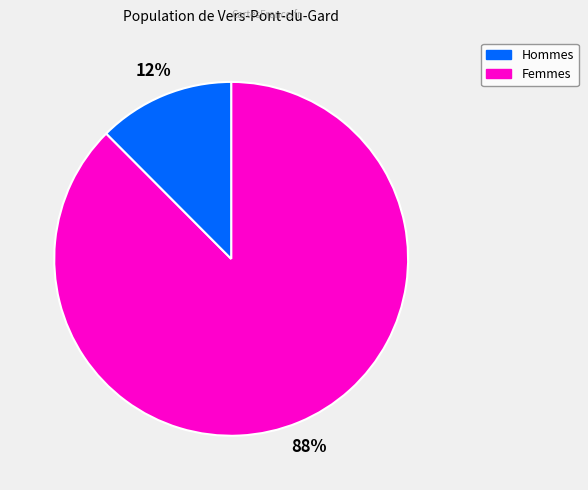

What is the largest slice in the pie chart?

Hommes